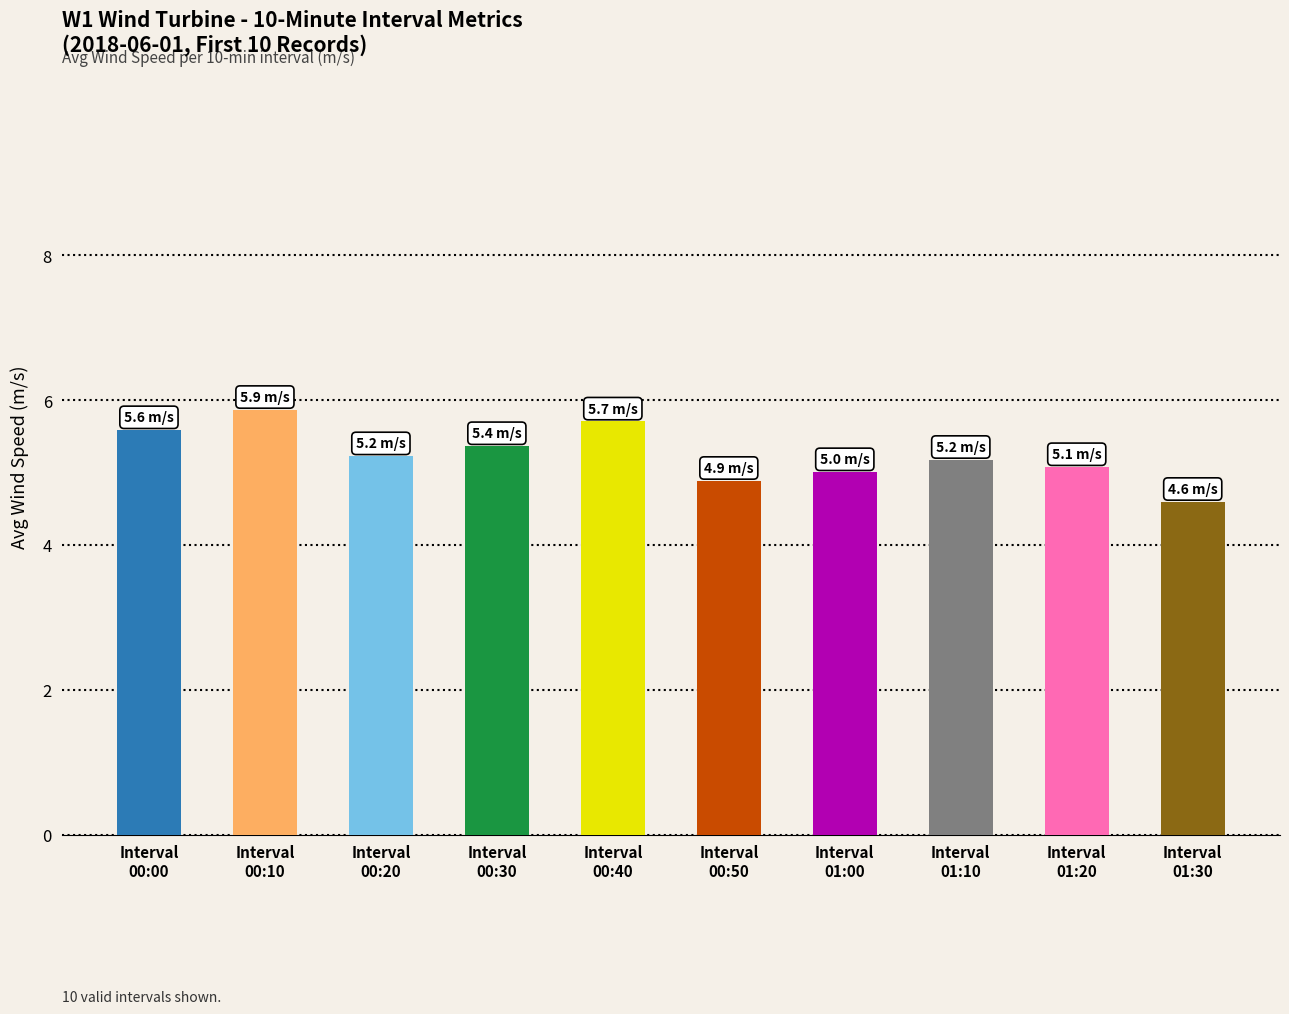

Which has a higher value, Interval
00:00 or Interval
00:50?

Interval
00:00